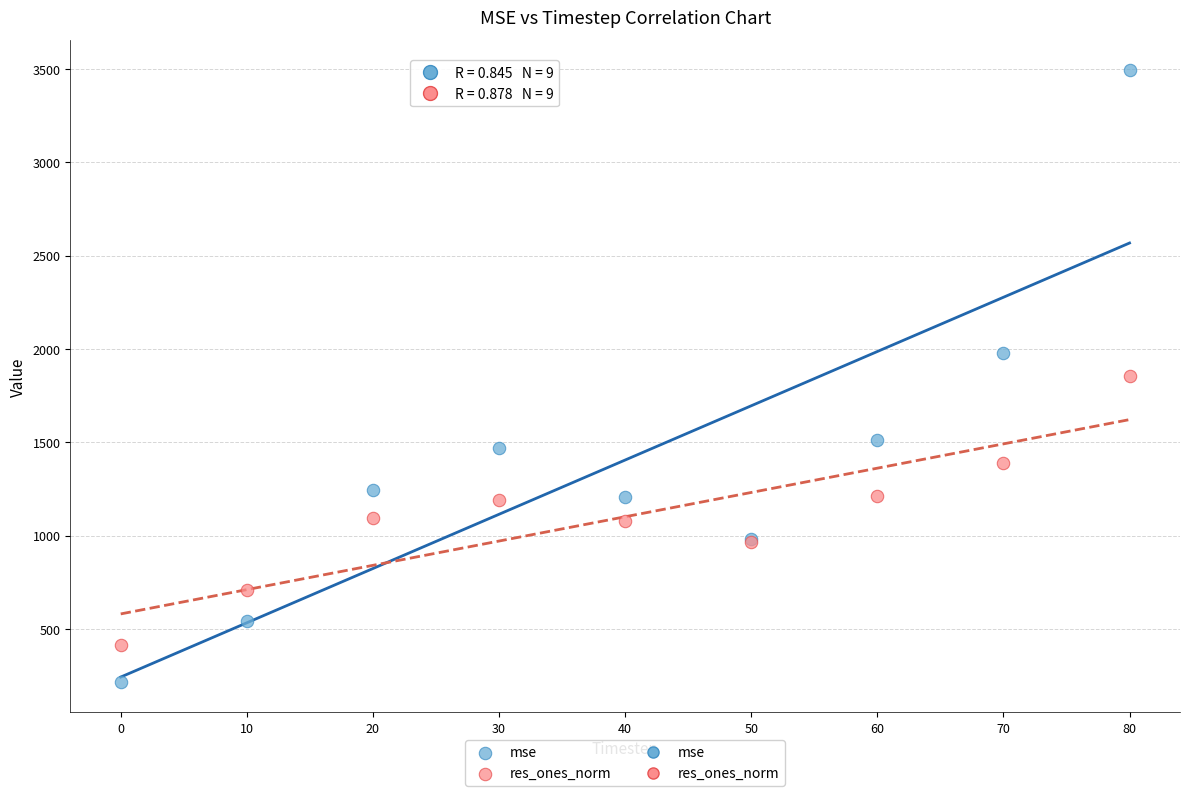

What is the X range (max minus min) for the scatter plot?

80.0